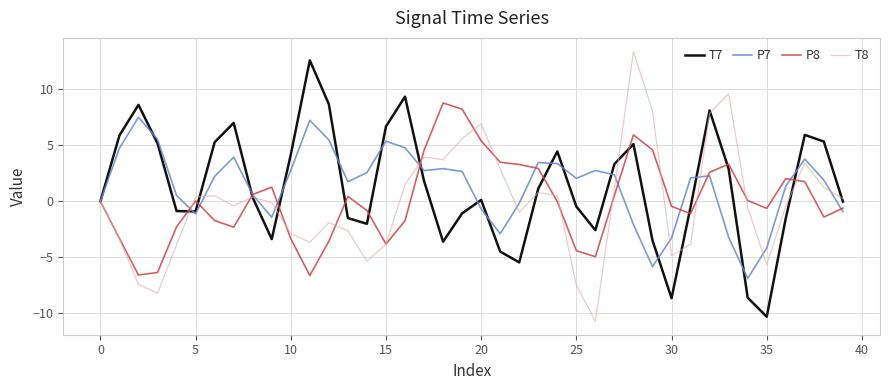

Which series has the largest range (max minus min)?

T8